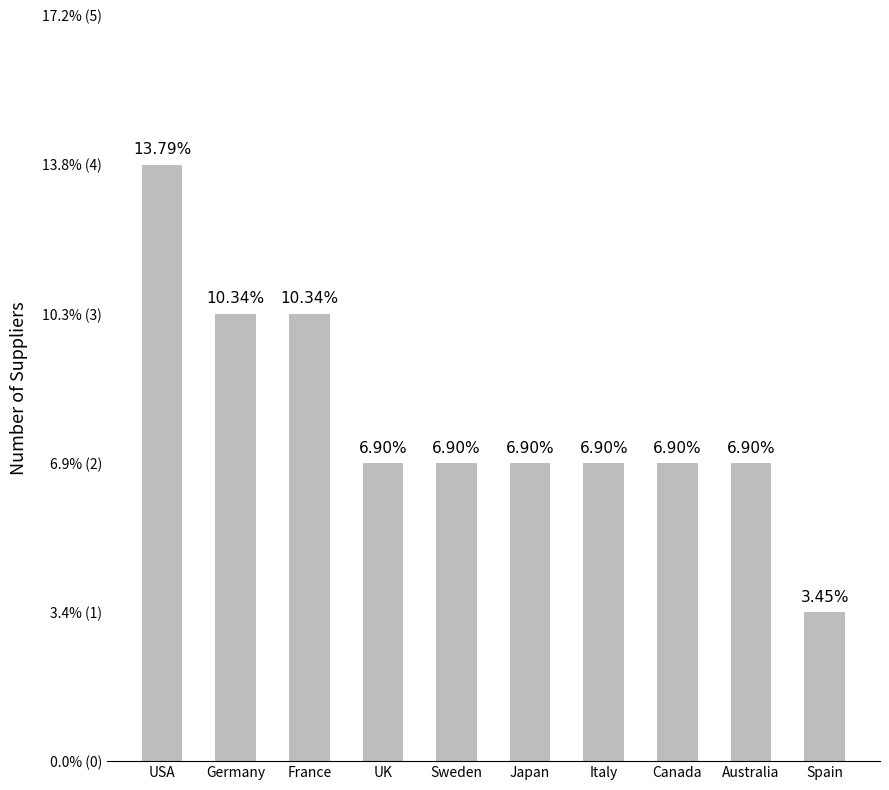

At which label does the data first exceed 2?

USA